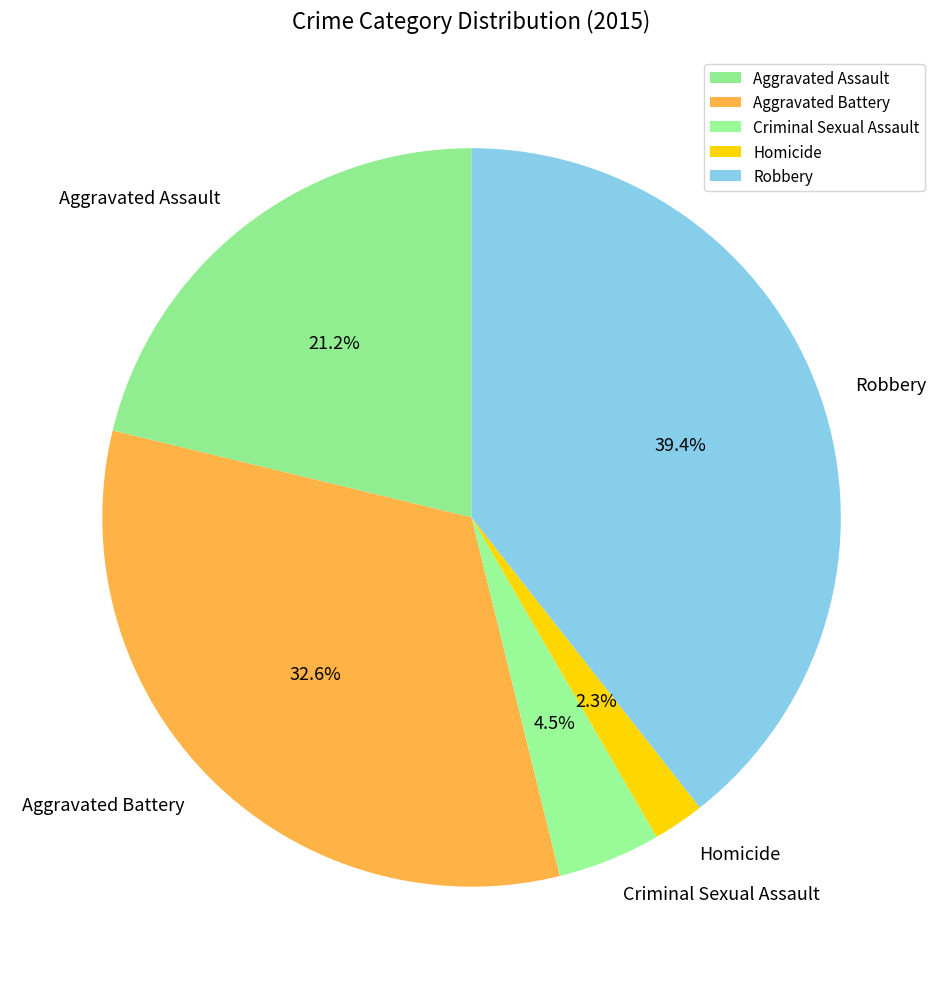

Which category has the biggest portion of the pie?

Robbery